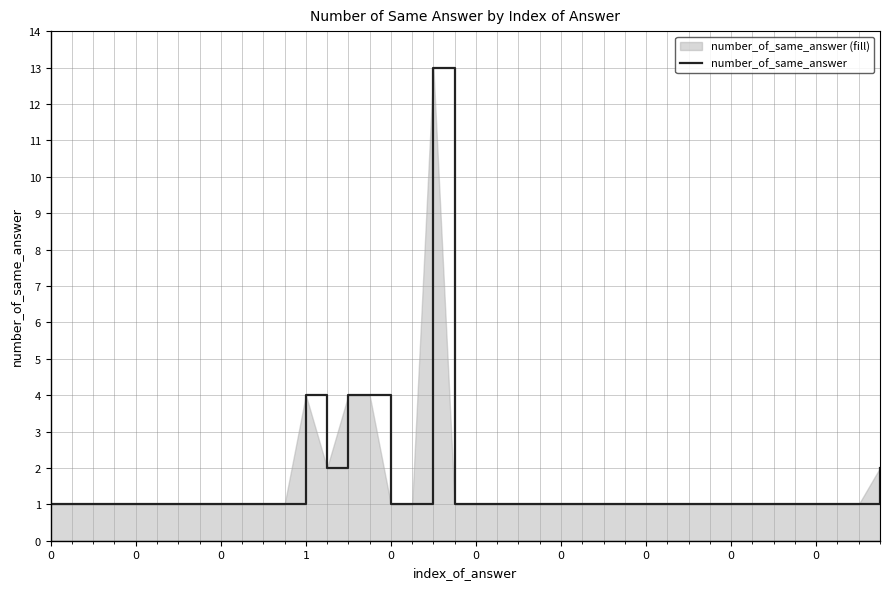

True or false: there are more than 1 points higher than both neighbors.

True